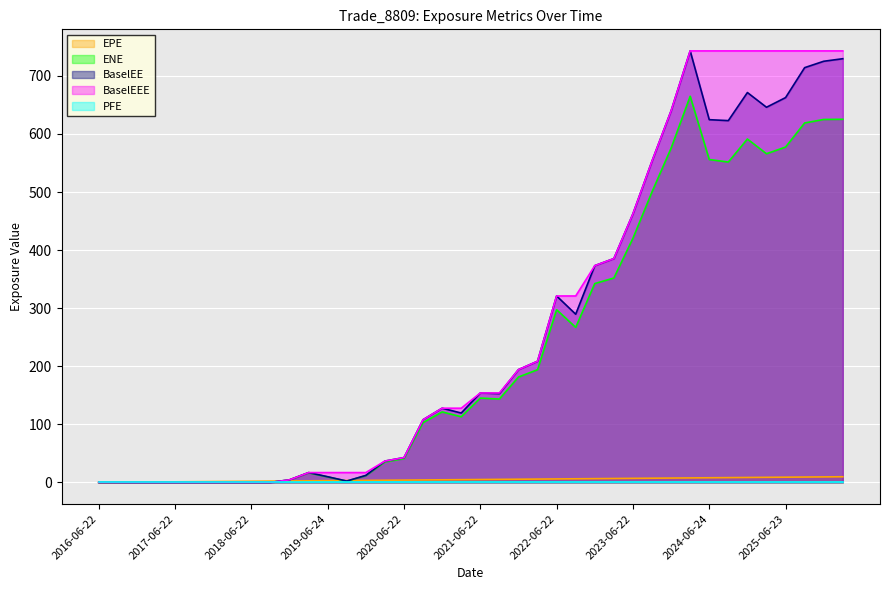

How many series are shown in this chart?

5